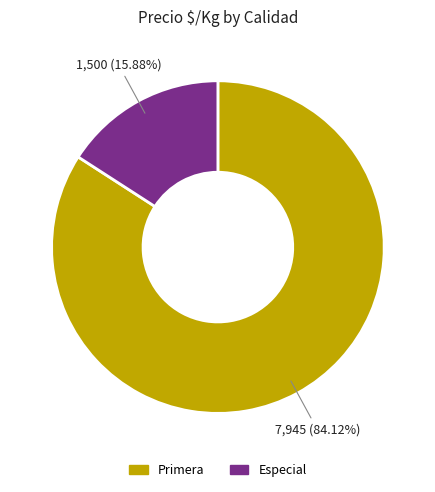

Is there any slice that represents more than half of the pie?

Yes